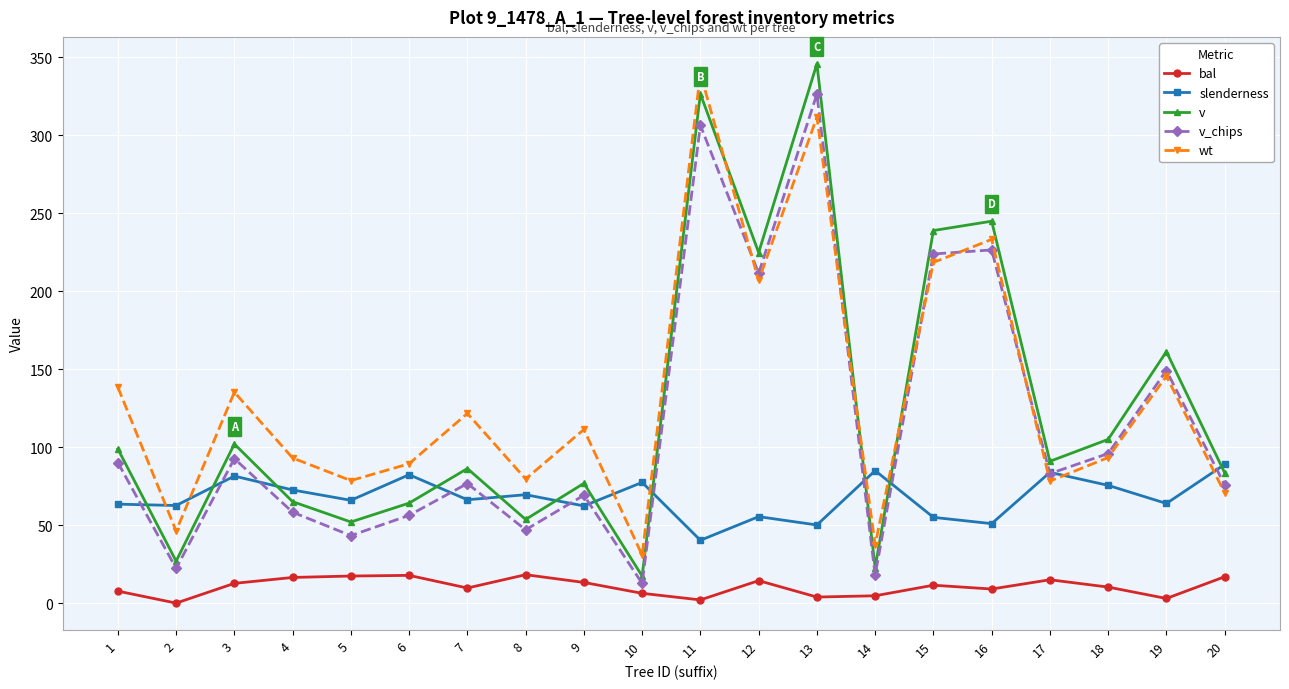

At how many categories does at least one series exceed 336?

2